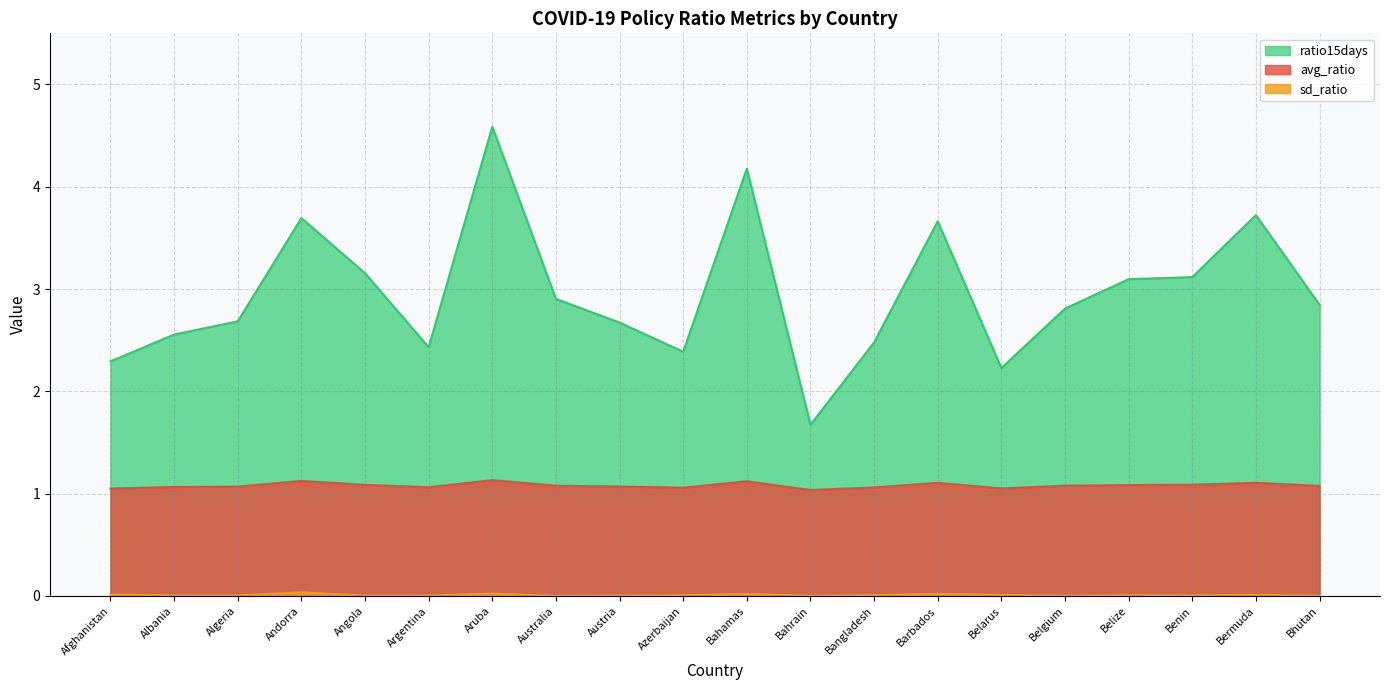

True or false: sd_ratio and ratio15days intersect in this chart.

False